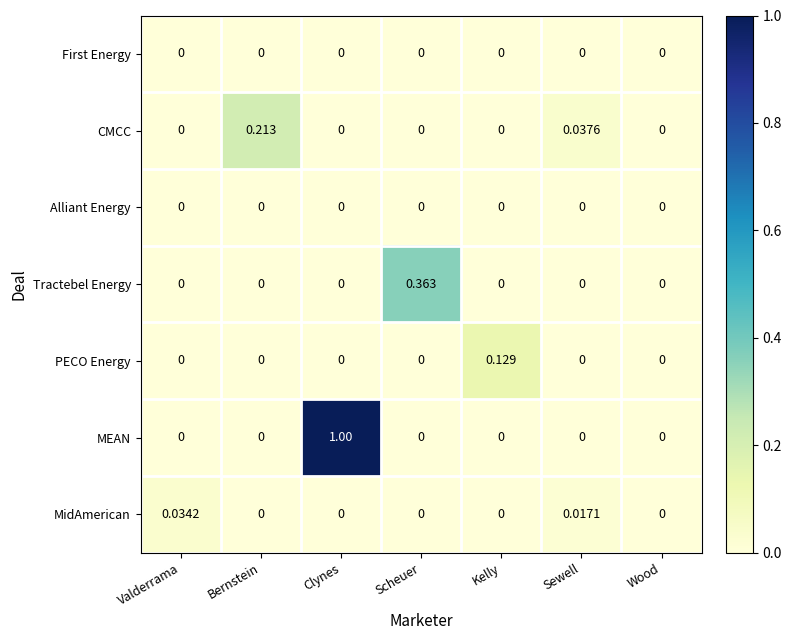

How many values in CMCC are above zero?

2